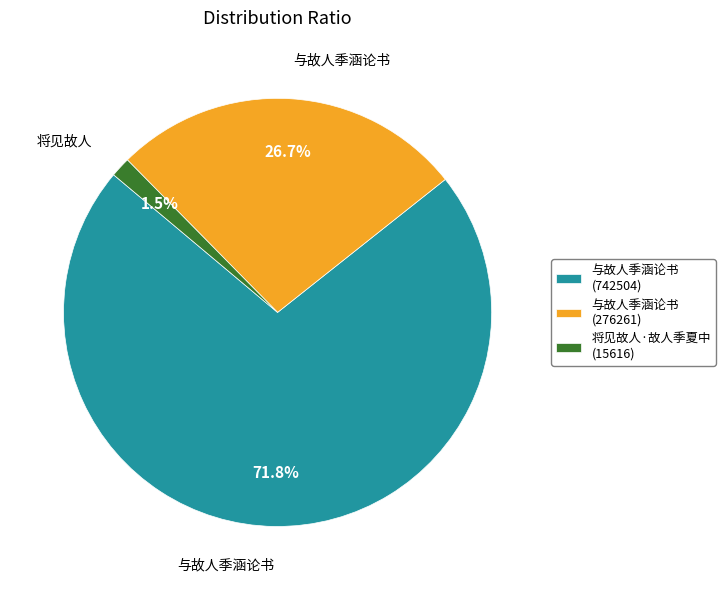

Which slice is the smallest?

将见故人·故人季夏中 (15616)